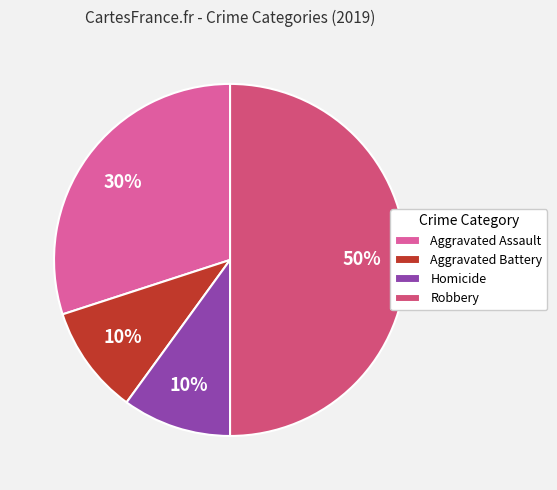

True or false: Aggravated Battery accounts for 25% of the total.

False